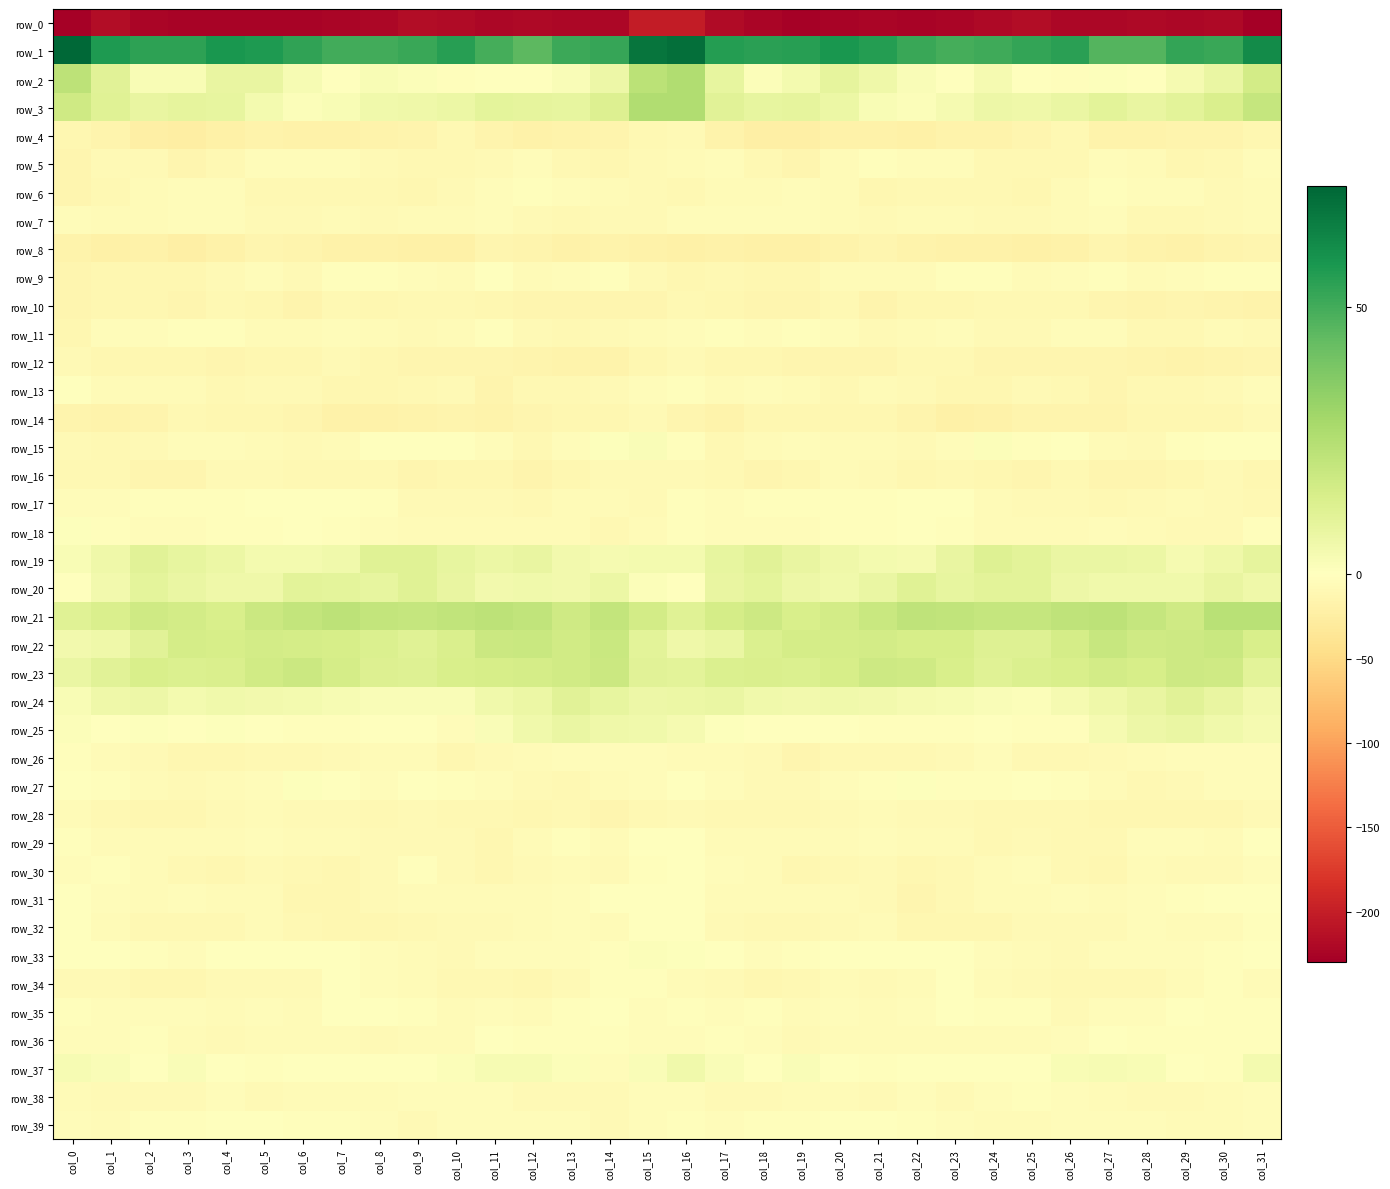

What is the sum of the row_22 values at col_25 and col_8?

25.5